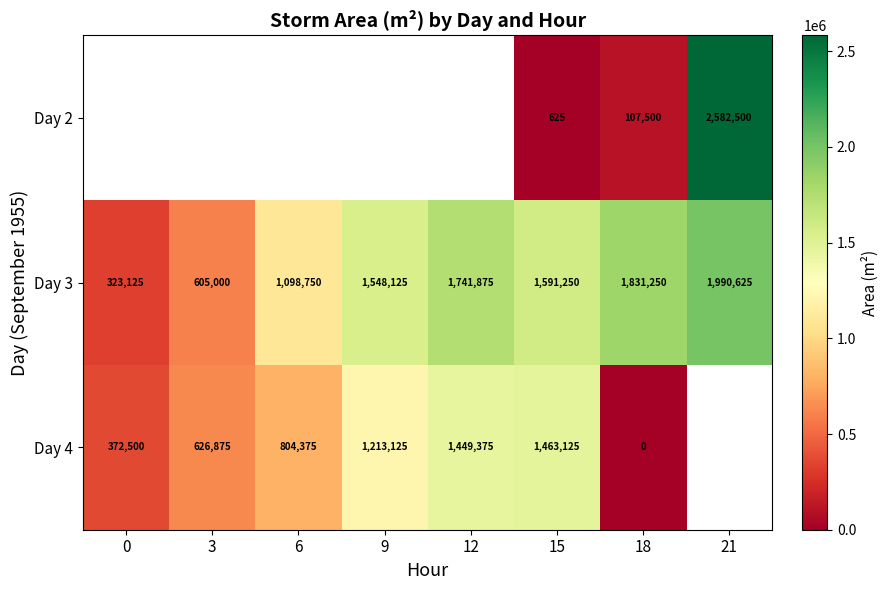

What is the average value of the Day 3 series?

1341250